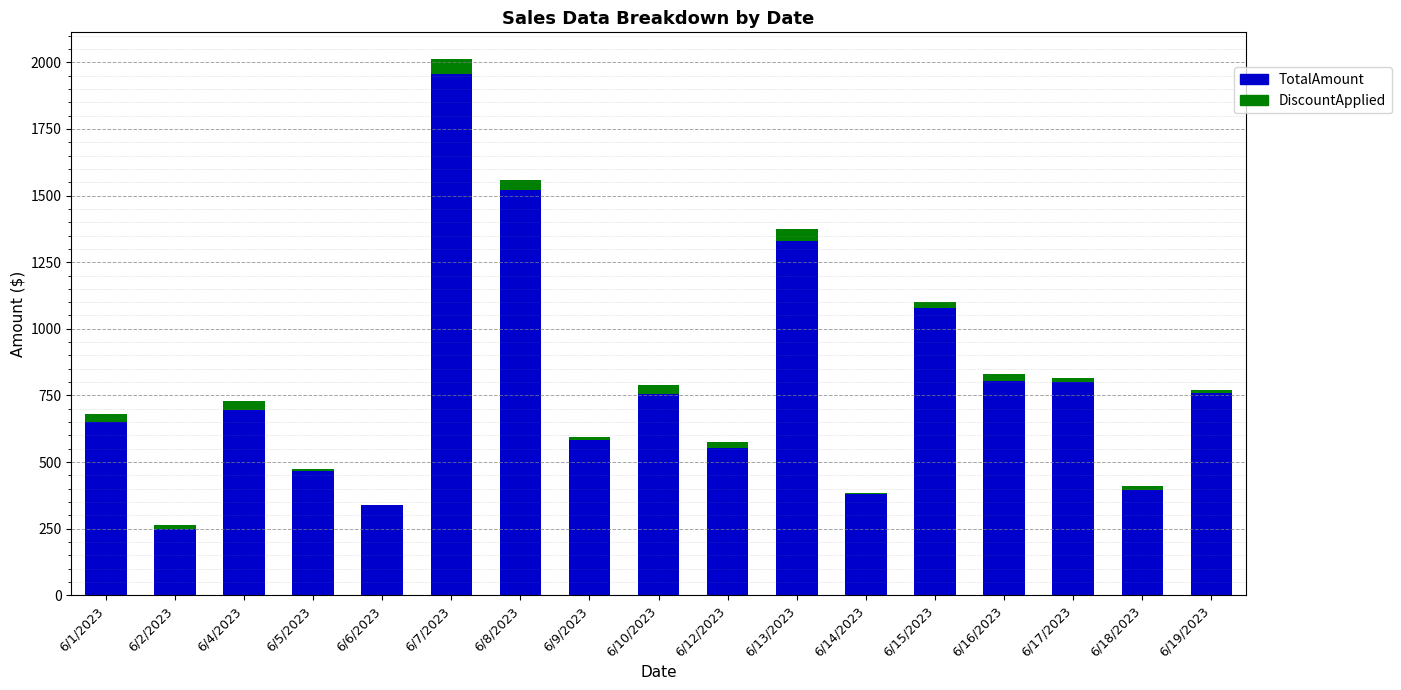

The TotalAmount series shows 1387.5 at 6/16/2023. True or false?

False